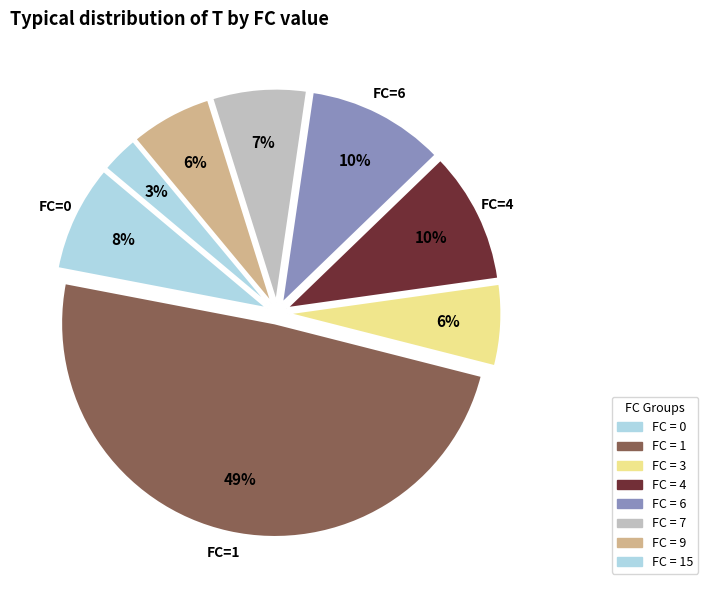

How many slices are in this pie chart?

8